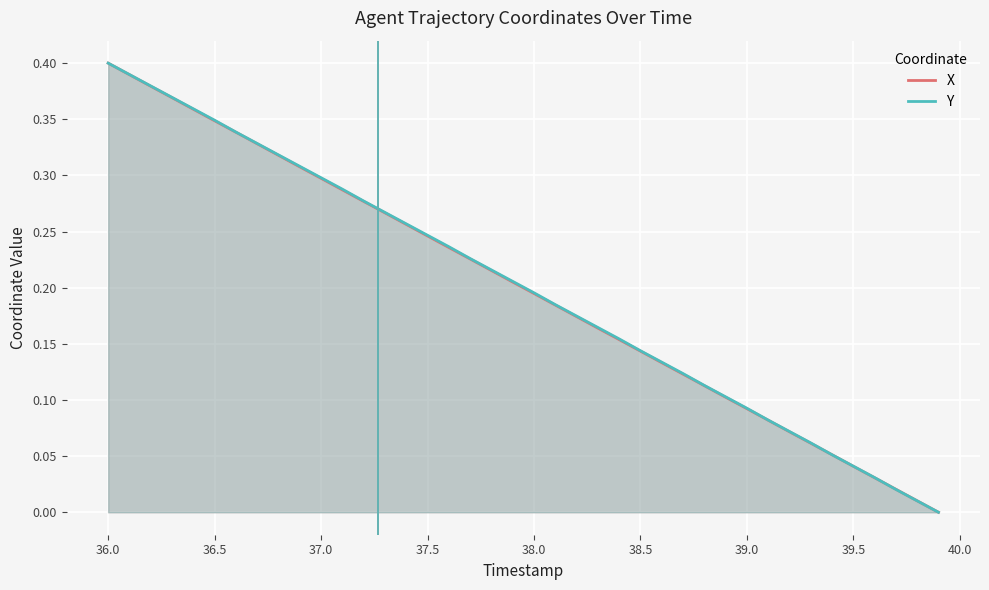

Which label corresponds to the largest value in the chart?

36.0